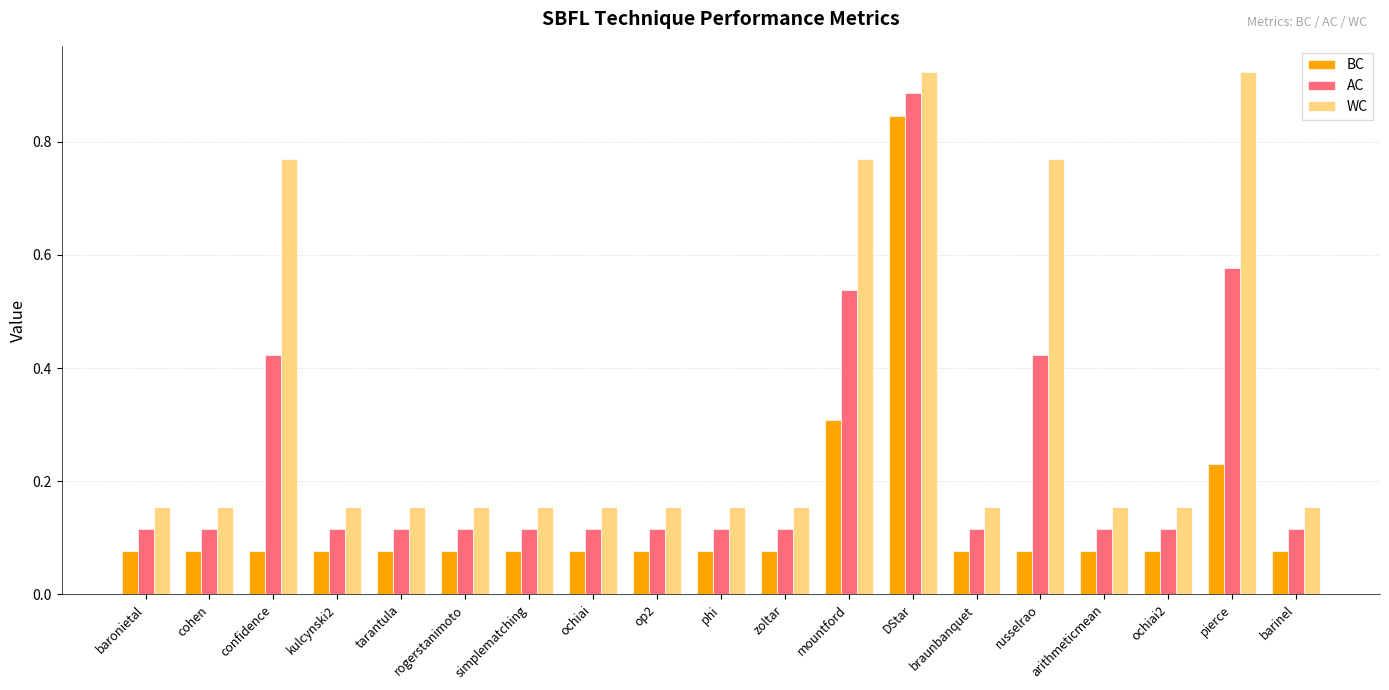

What is the sum of all WC values?

6.3